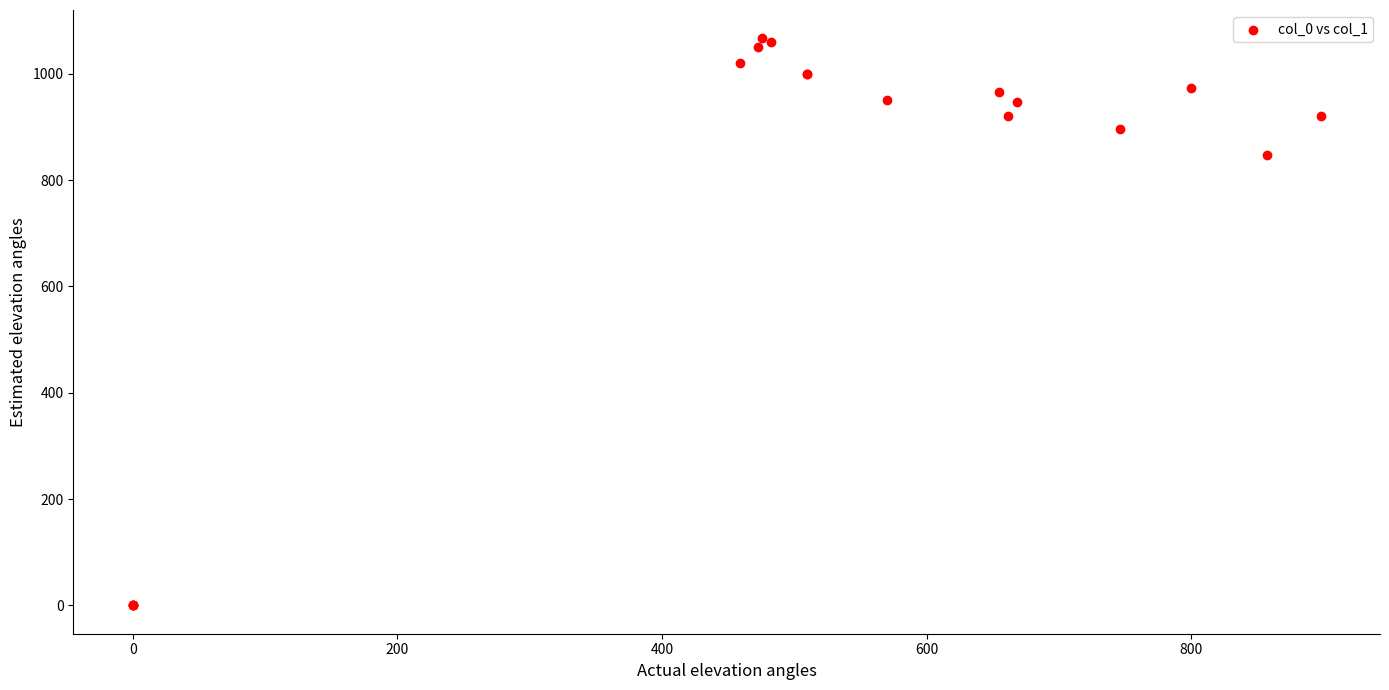

What Y value in the scatter plot is closest to 533?

846.7